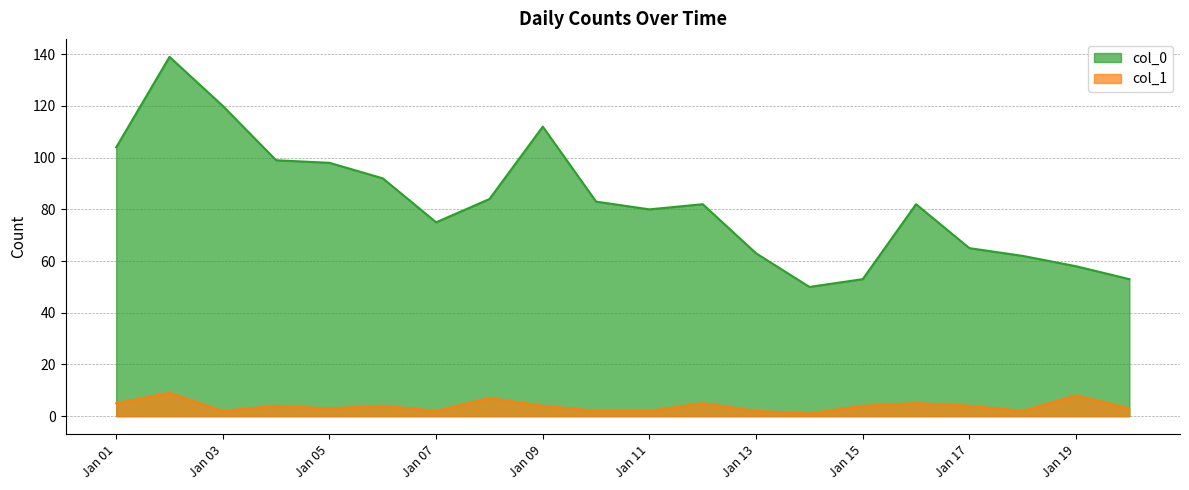

What are all the series names shown in the legend?

col_0, col_1